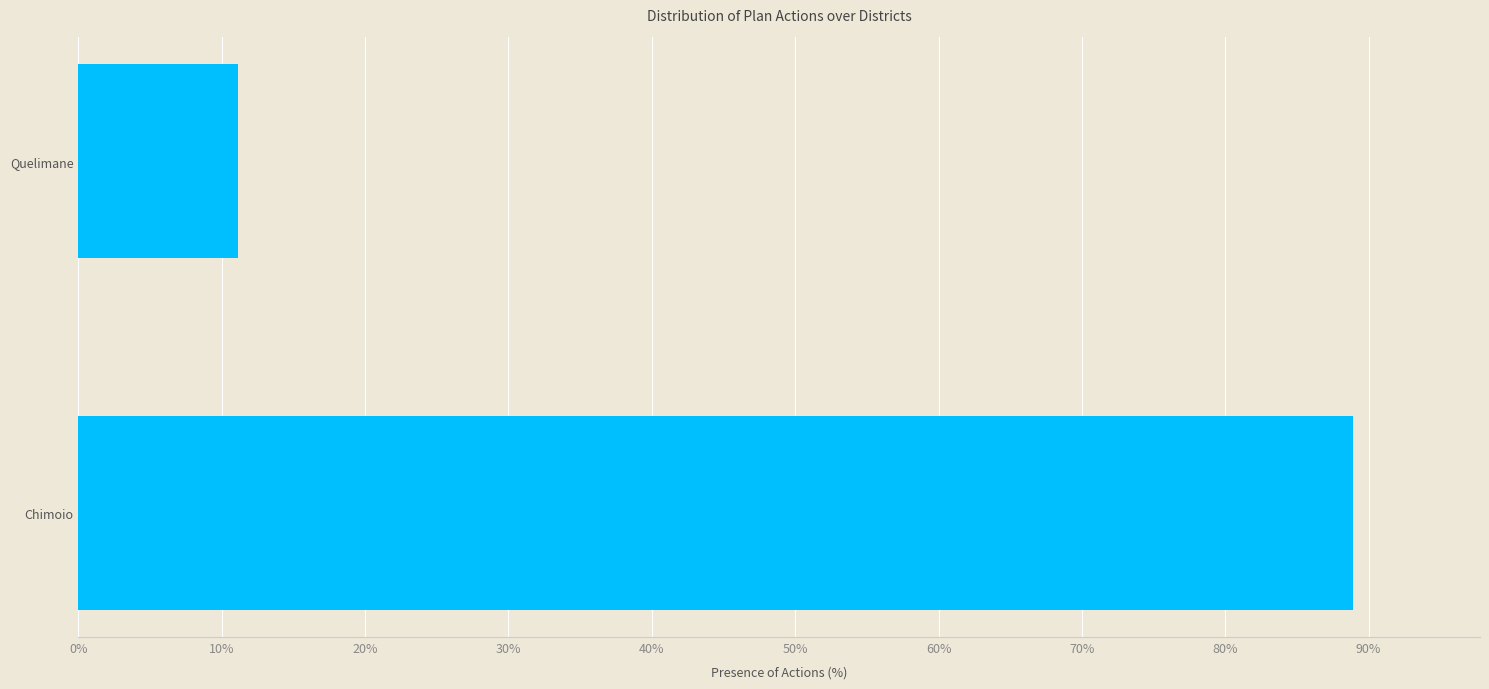

Where is the data nearest to the value 0?

Quelimane